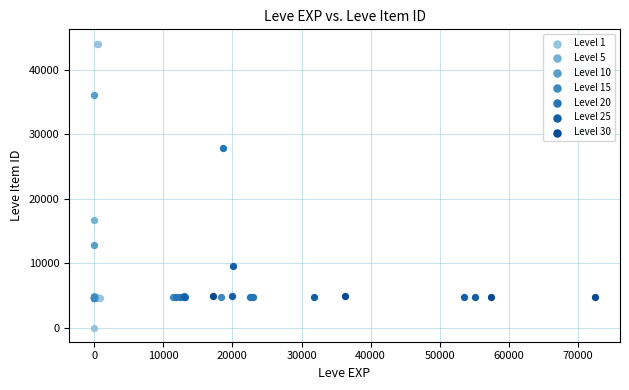

Which series has the widest spread of Y values?

Level 1